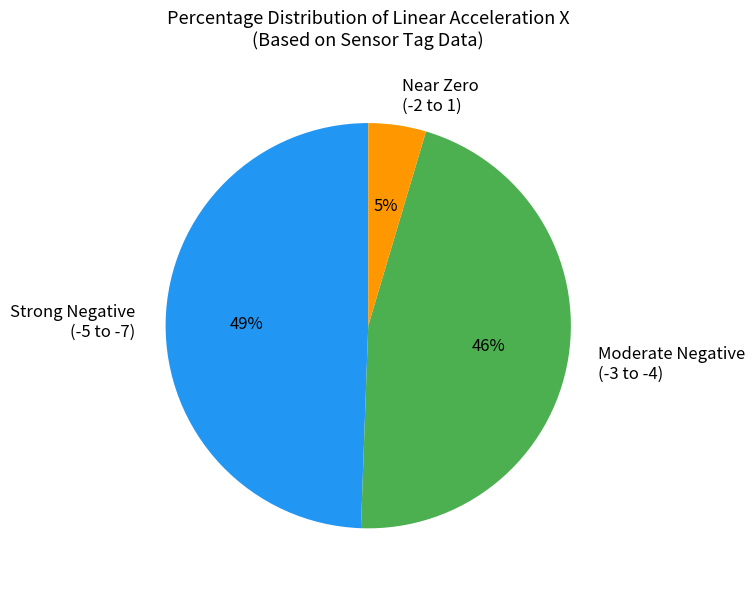

How many slices are in this pie chart?

3